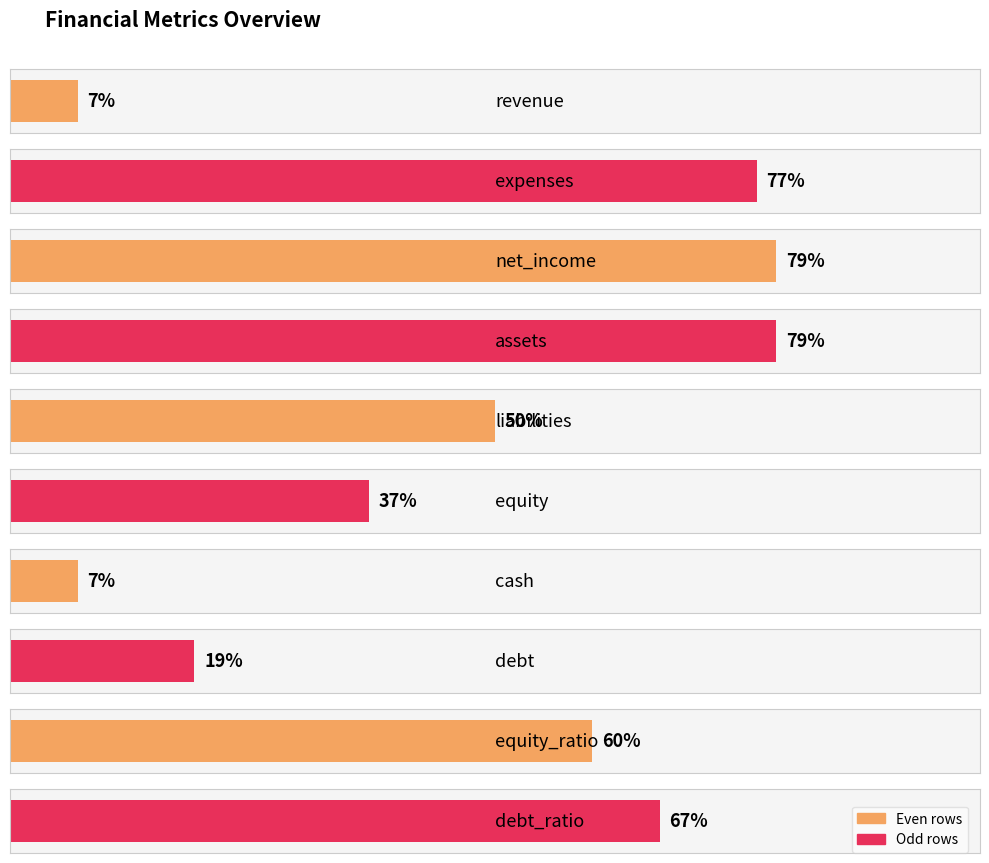

Which label corresponds to the smallest value in the chart?

revenue